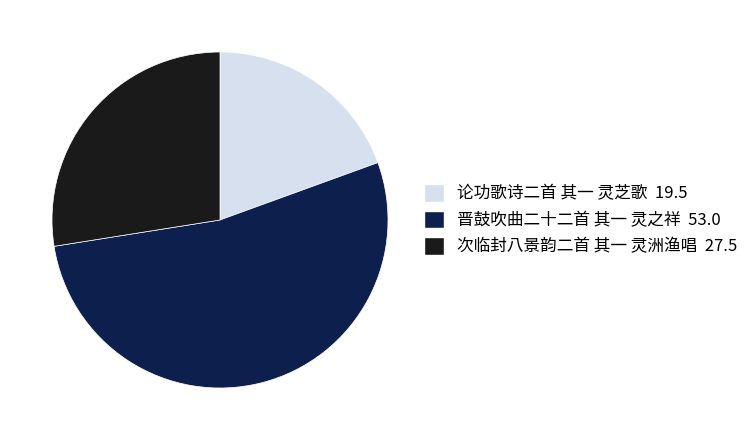

Is the sum of 晋鼓吹曲二十二首 其一 灵之祥 and 次临封八景韵二首 其一 灵洲渔唱 greater than half?

Yes